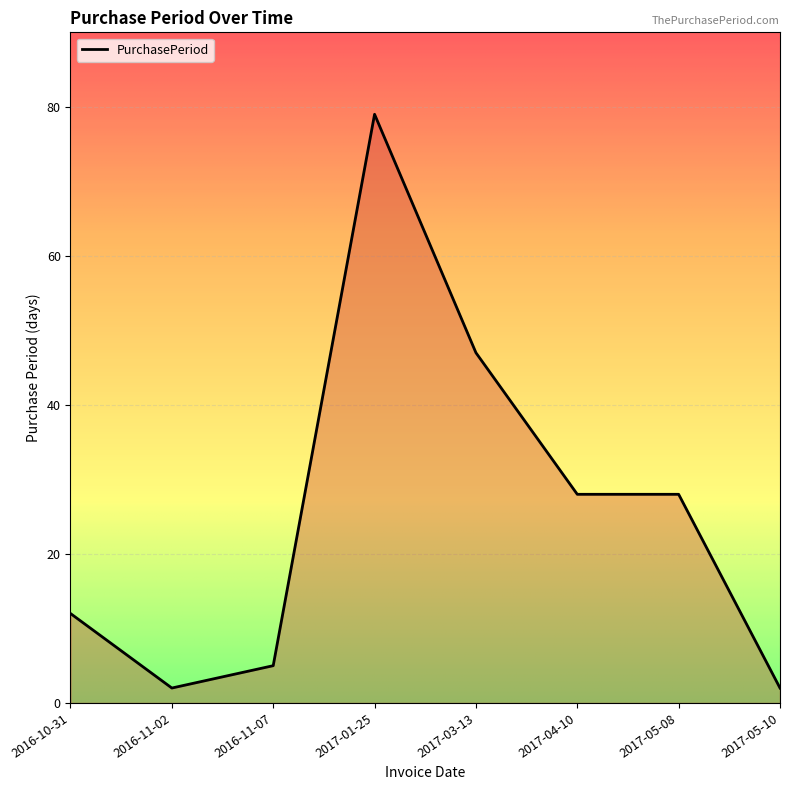

What is the change in value from 2016-11-07 to 2017-01-25?

+74